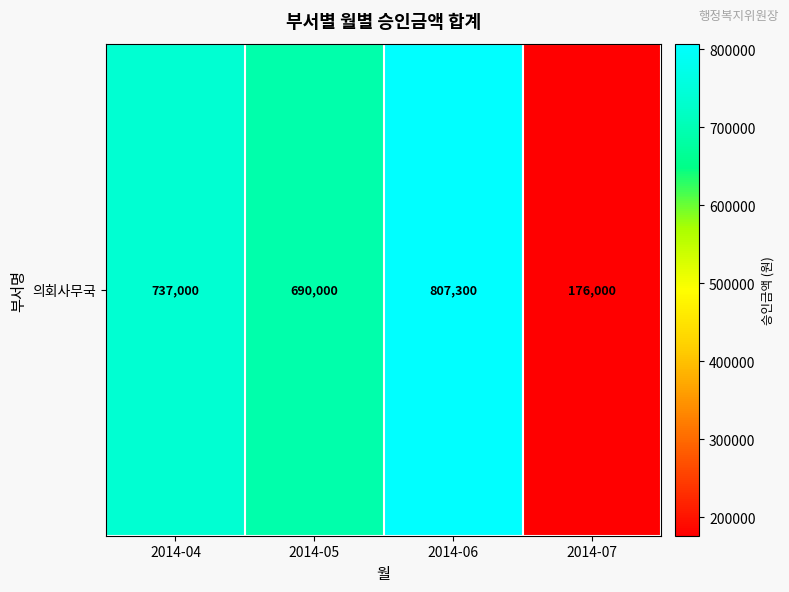

List the labels in order of value, smallest first.

2014-07, 2014-05, 2014-04, 2014-06